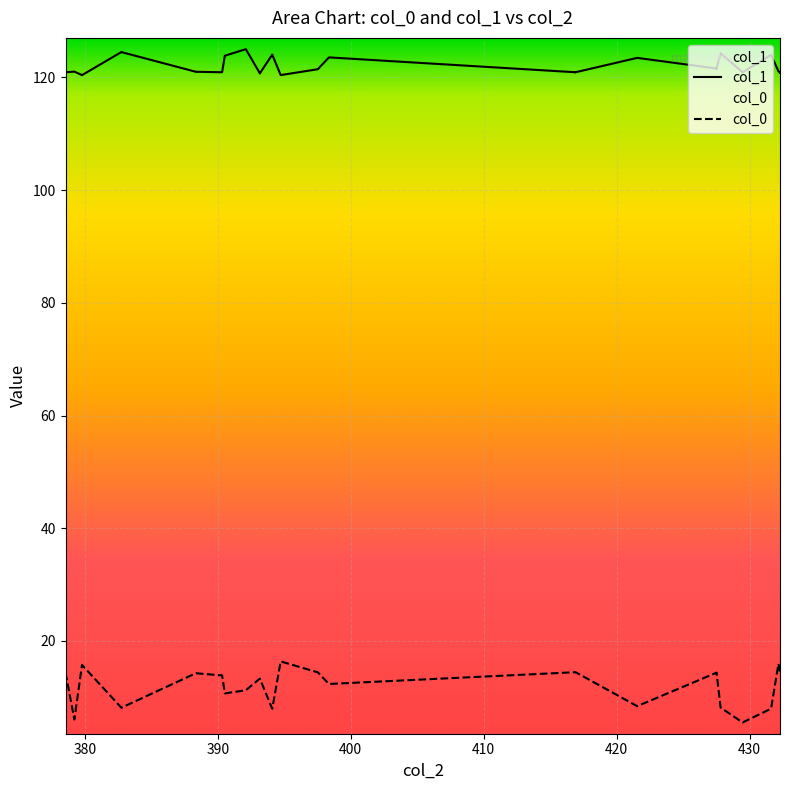

At how many categories does at least one series exceed 22?

40